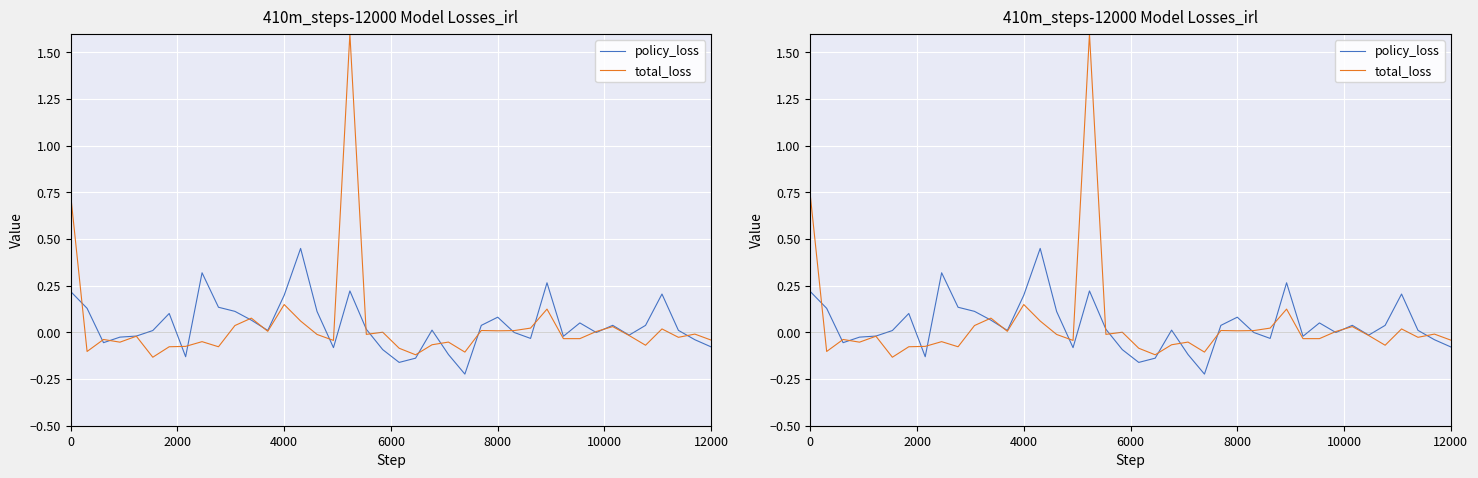

How many values in the total_loss series exceed 0?

16